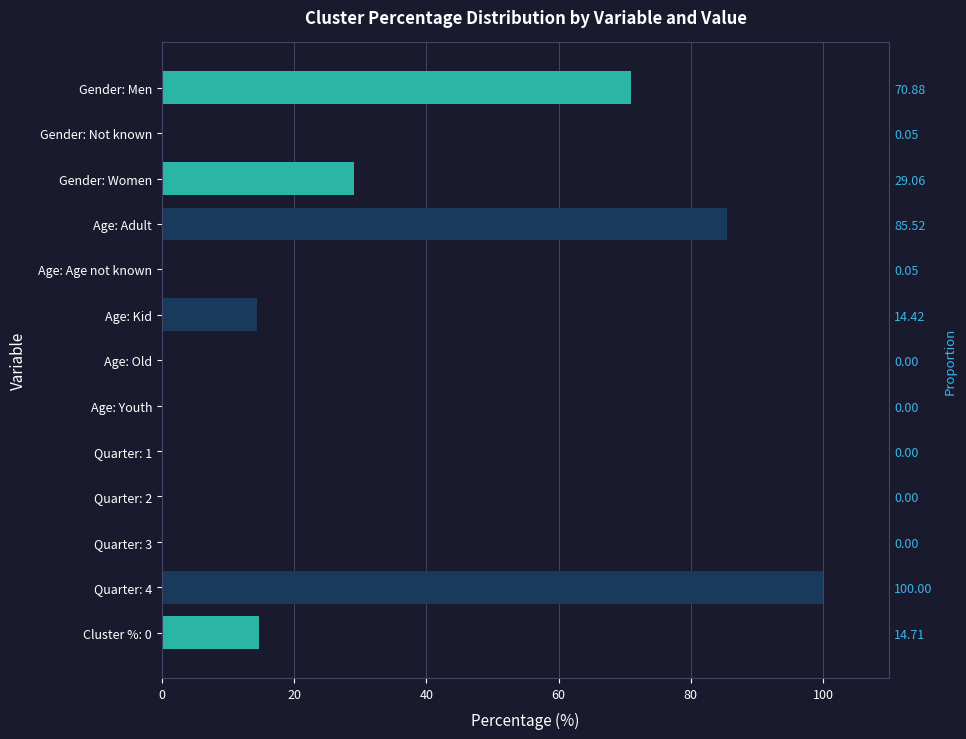

True or false: the data shows 14.4 at Age: Kid.

True